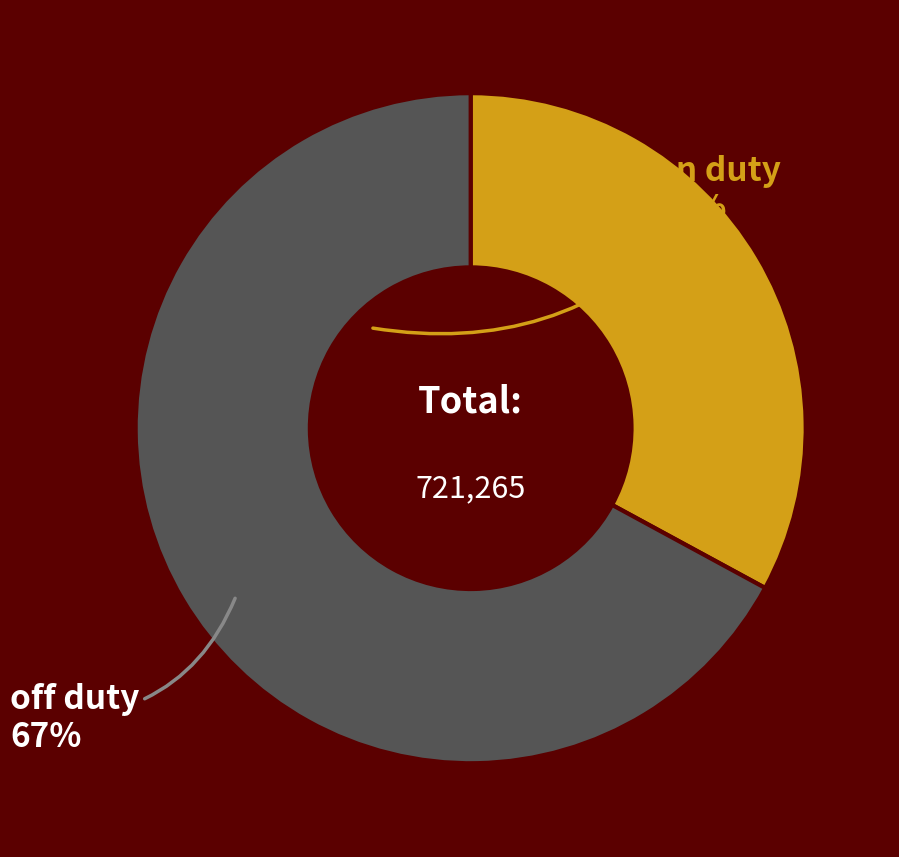

Do on duty and off duty together represent more than half of the pie?

Yes